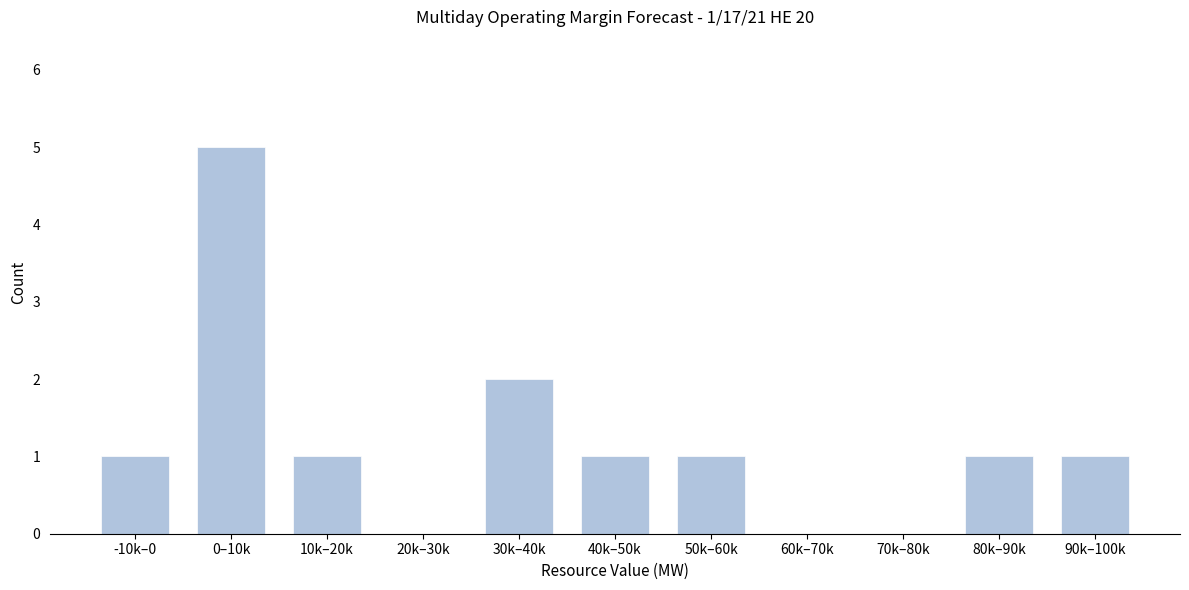

Reading left to right, list all the values displayed in this chart.

-10k–0=1	0–10k=5	10k–20k=1	20k–30k=0	30k–40k=2	40k–50k=1	50k–60k=1	60k–70k=0	70k–80k=0	80k–90k=1	90k–100k=1